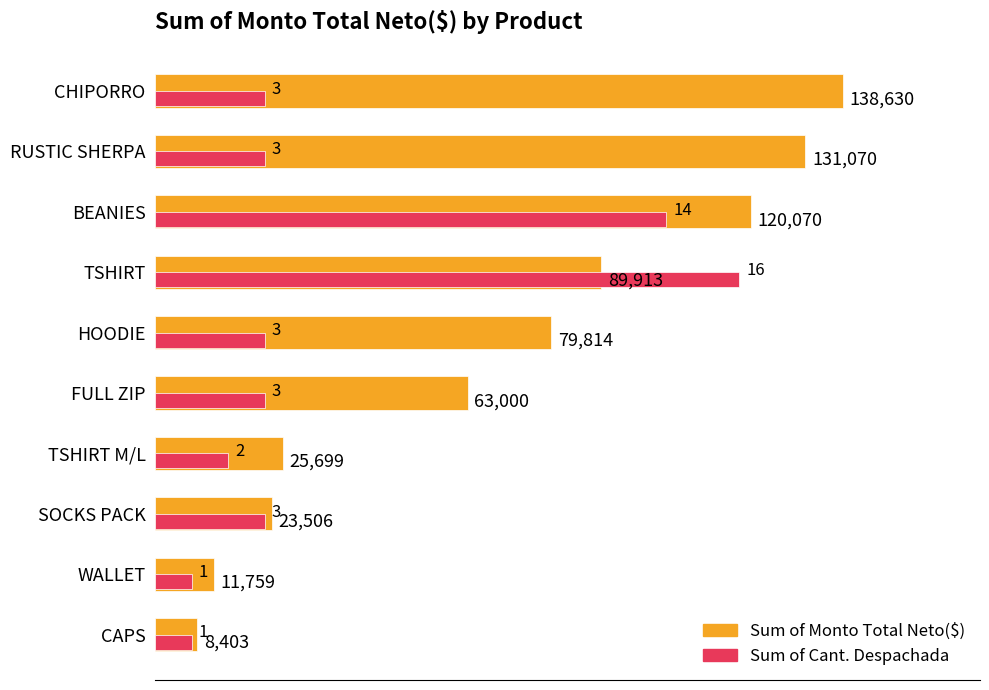

What is the greatest value displayed?

138630.0